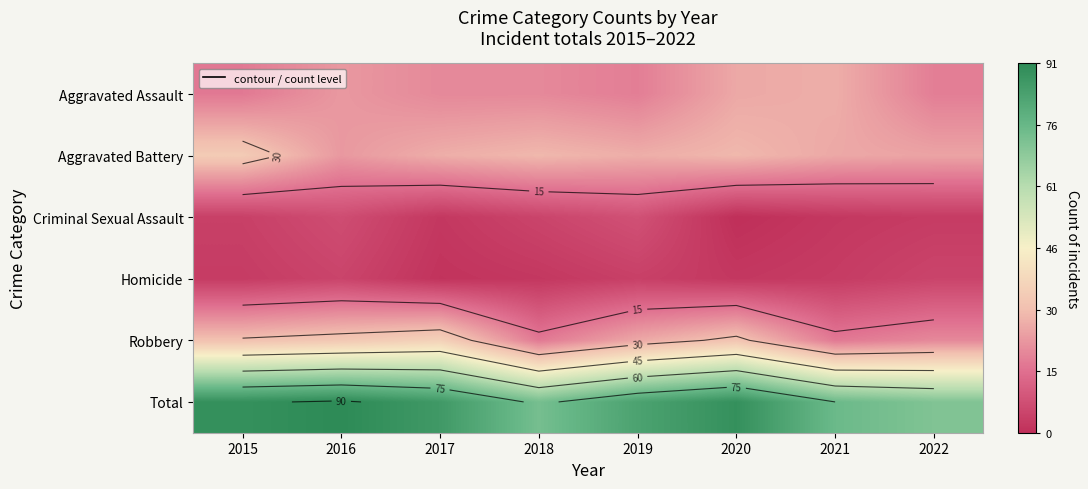

What is the difference between the Robbery values at 2015 and 2019?

5